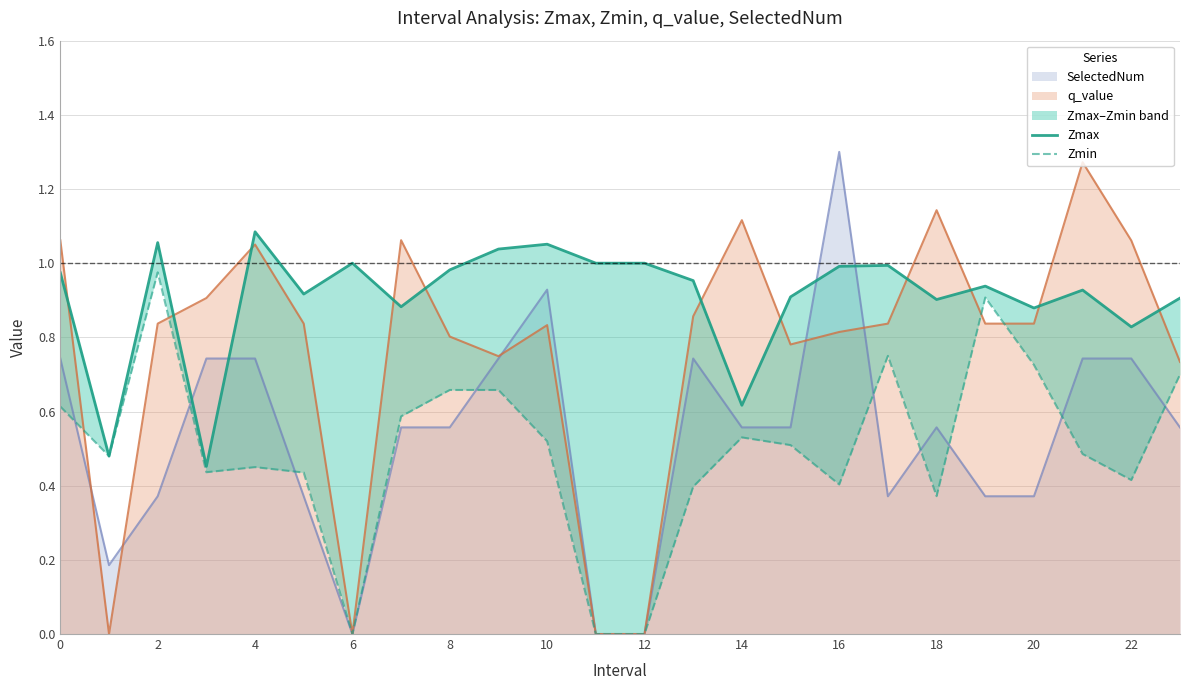

Which series changed the most between 15 and 23?

Zmin